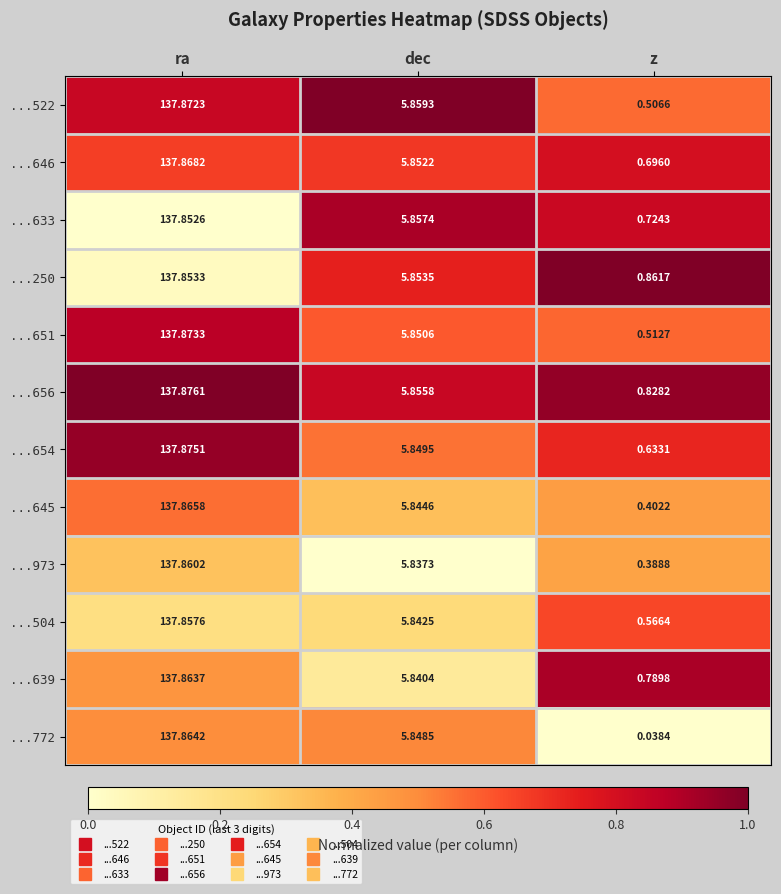

How many series are shown in this chart?

12